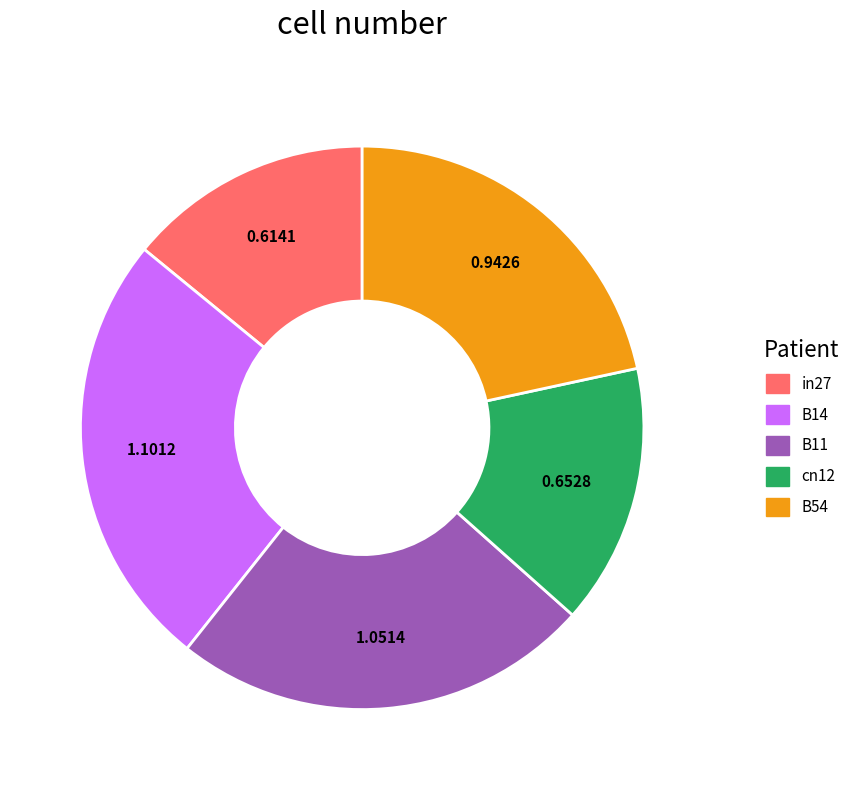

True or false: B14 accounts for 25% of the total.

True